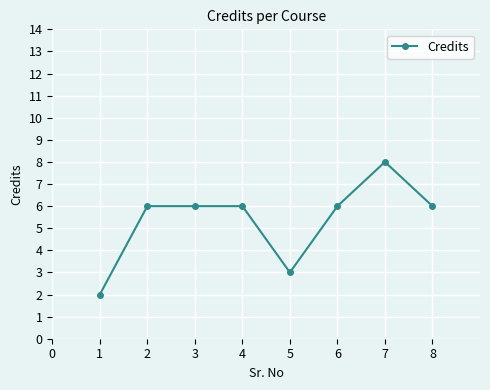

What is the difference between the maximum and minimum values?

6